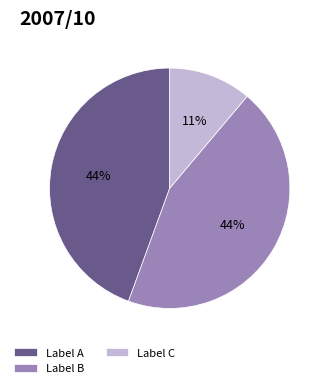

Combined, do Label C and Label B account for over 50%?

Yes